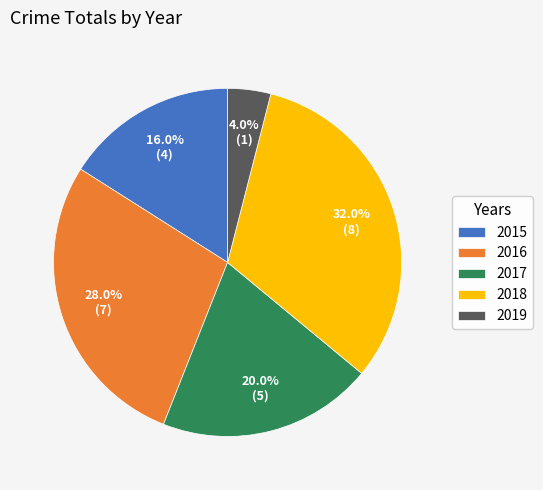

How many slices are in this pie chart?

5